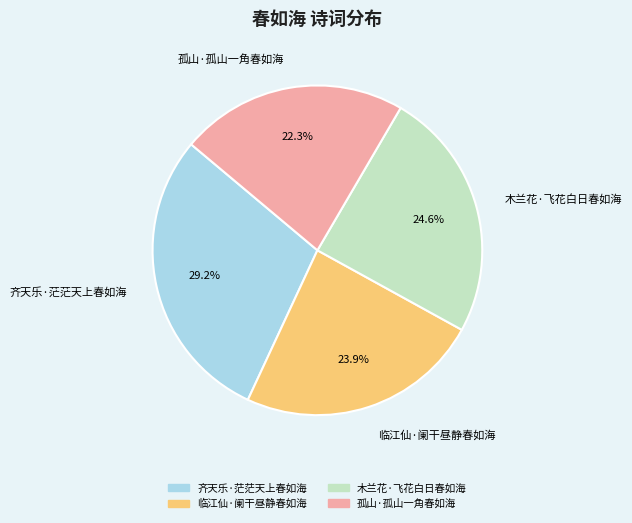

Does any single category account for the majority?

No